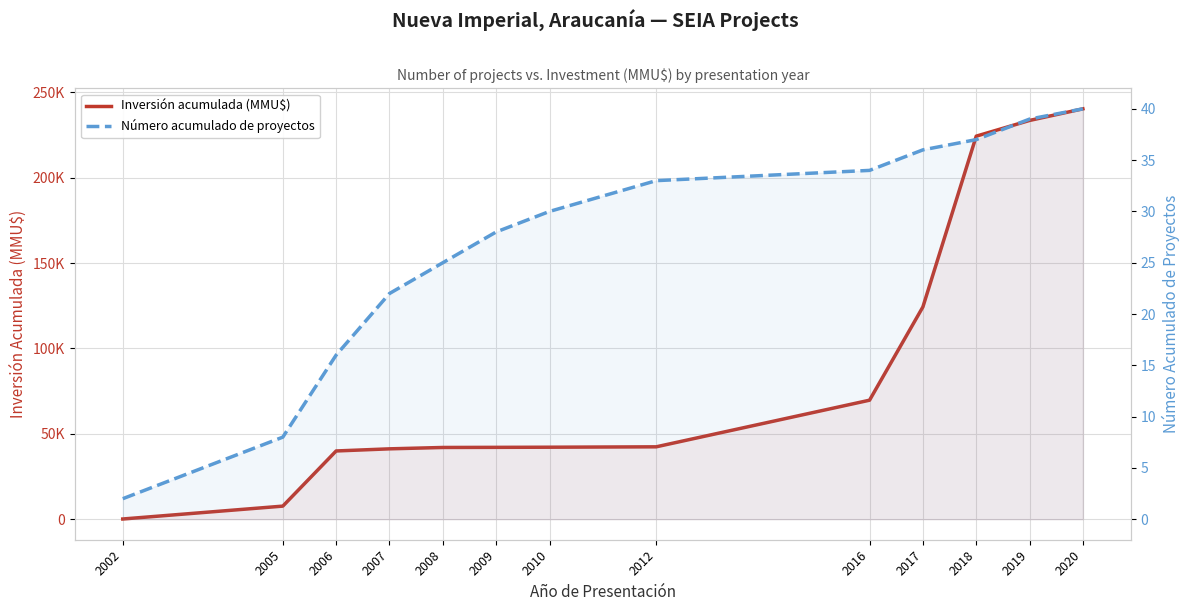

Is the value of Número acumulado de proyectos at 2005 greater than the value of Inversión acumulada (MMU$) at 2016?

No